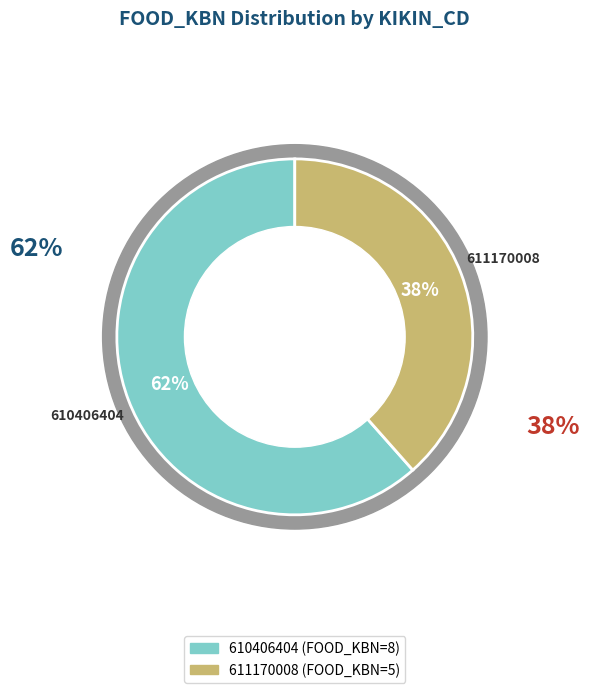

Is it true that 611170008 is 52% of the pie?

False